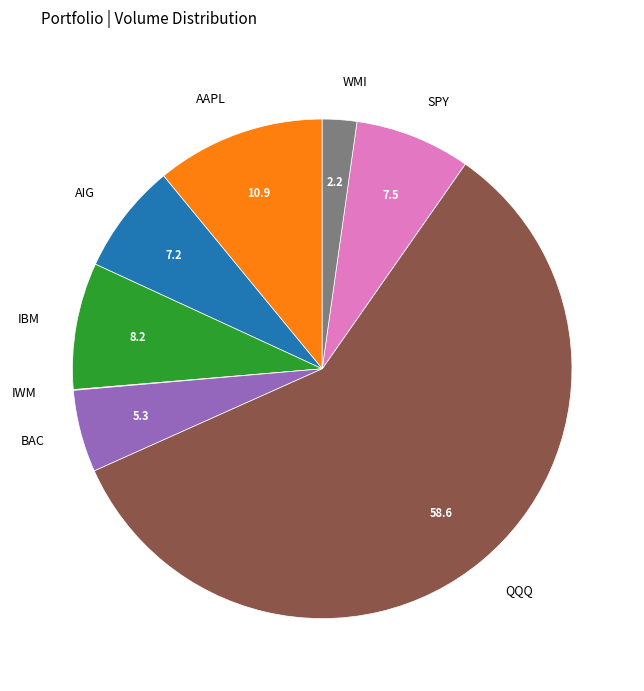

Is it true that IBM is 8% of the pie?

True